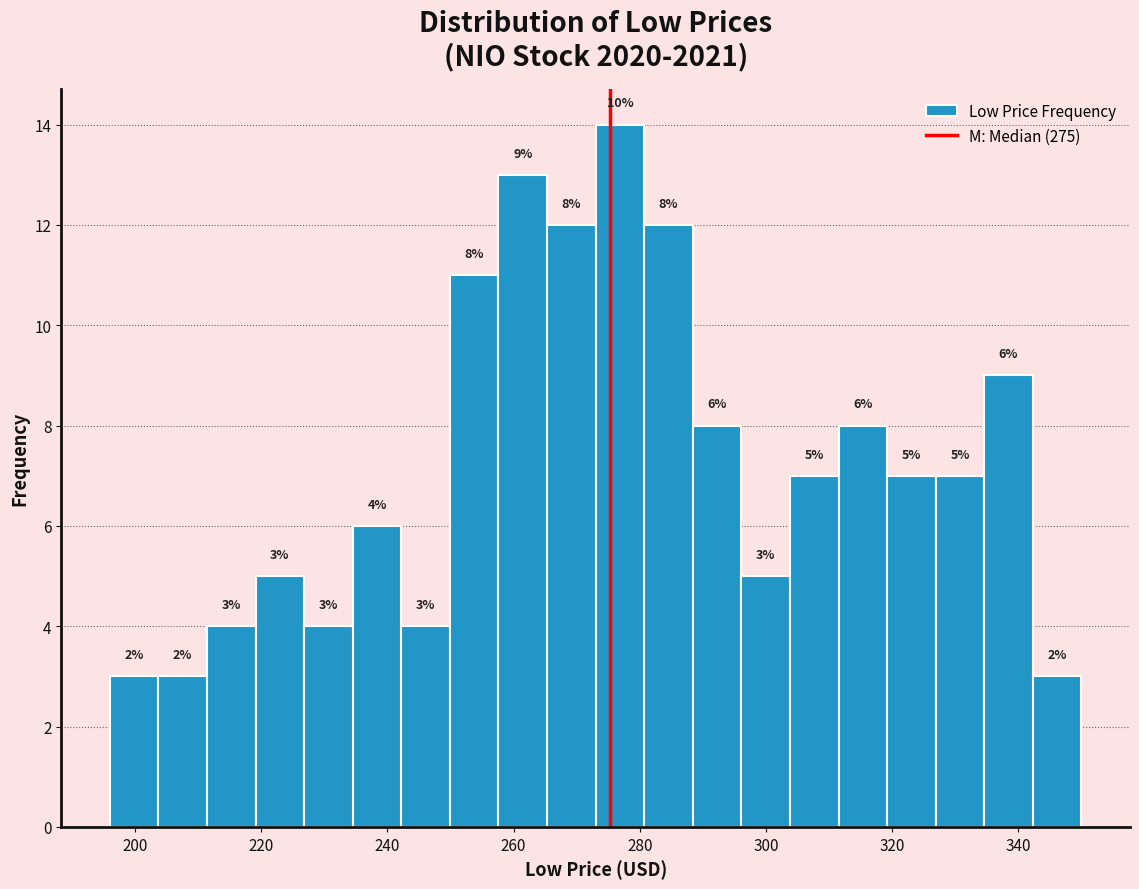

Read against the x-axis, roughly where is the centre of the tallest bar?

276